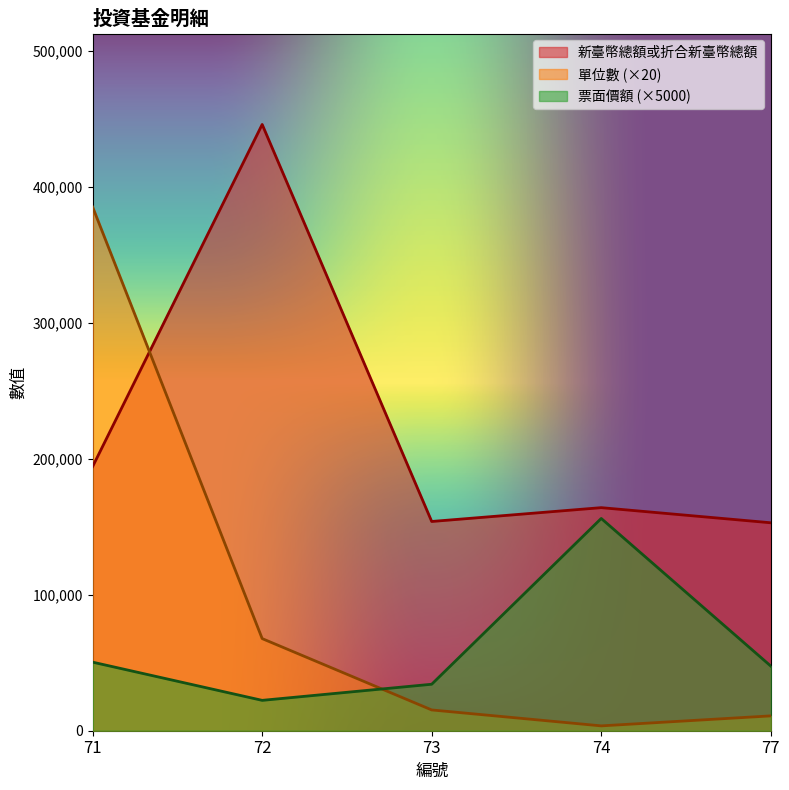

Which has a higher value, 73 or 77?

73